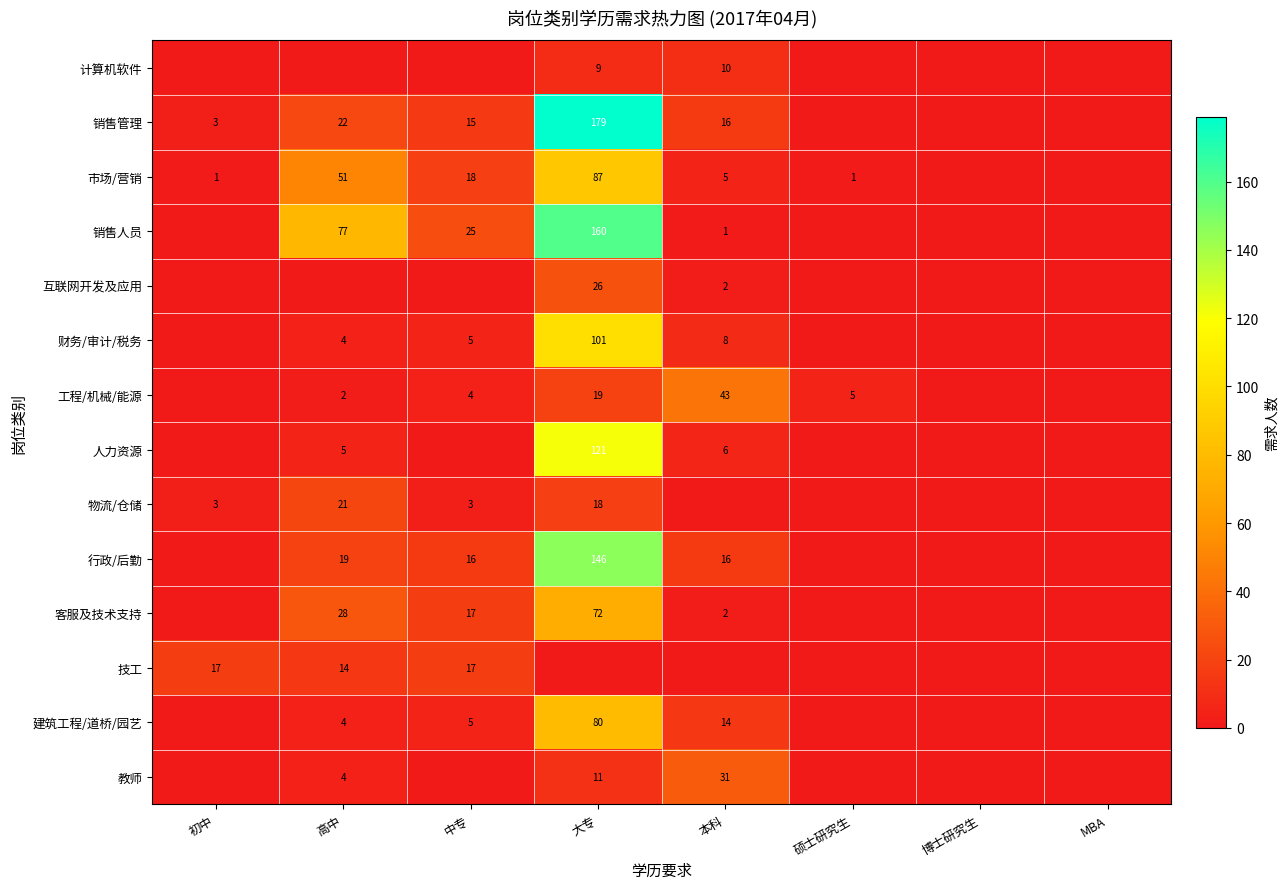

What is the total value across all series at 本科?

154